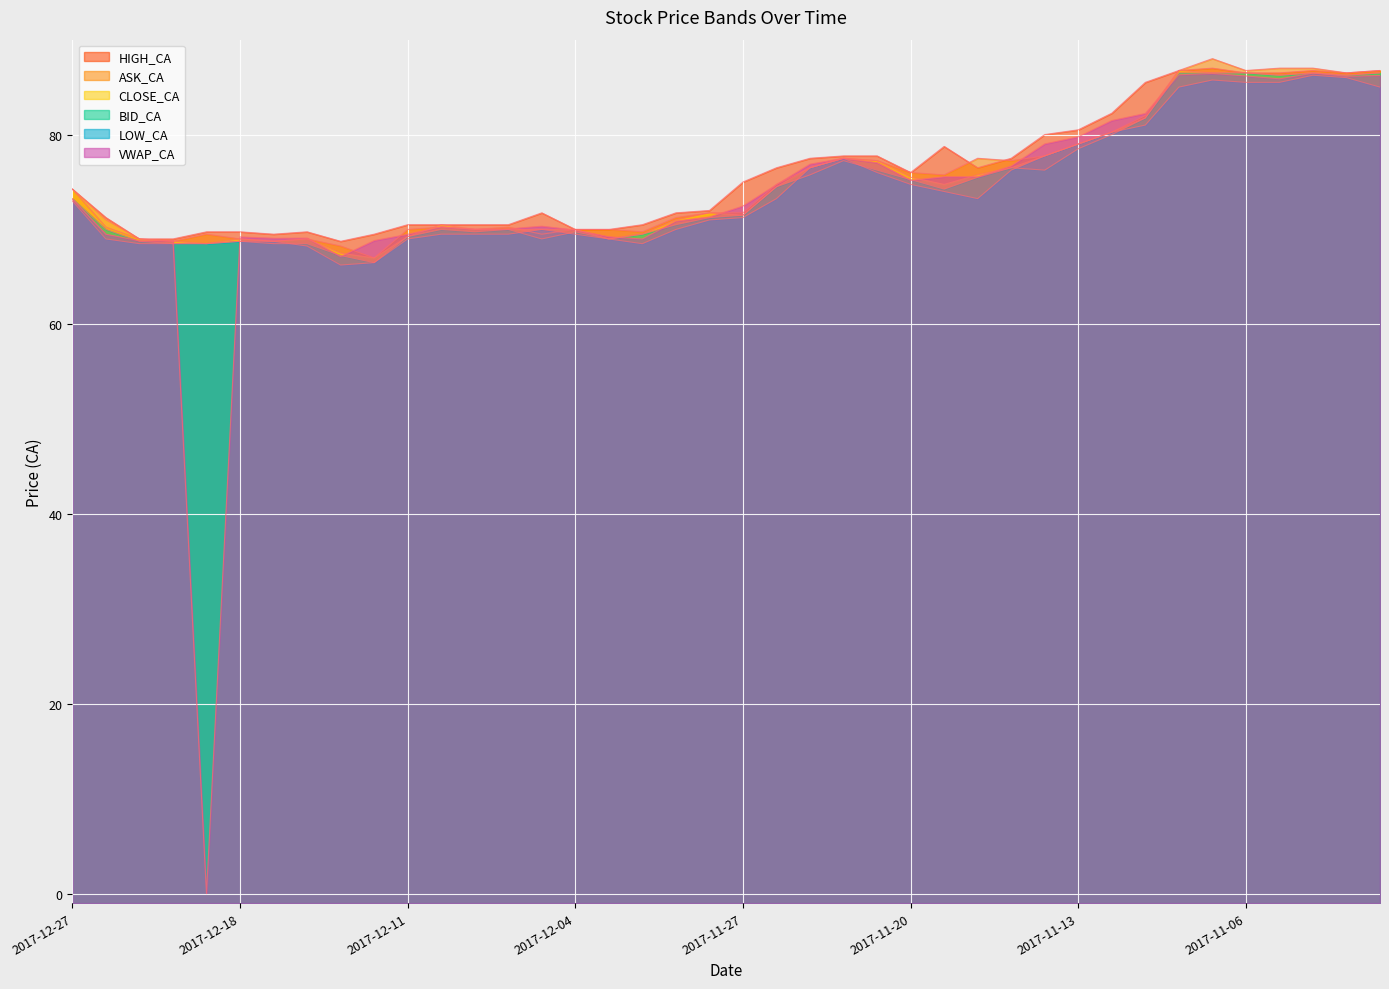

Between 2017-12-22 and 2017-12-07, which series saw the biggest shift?

CLOSE_CA